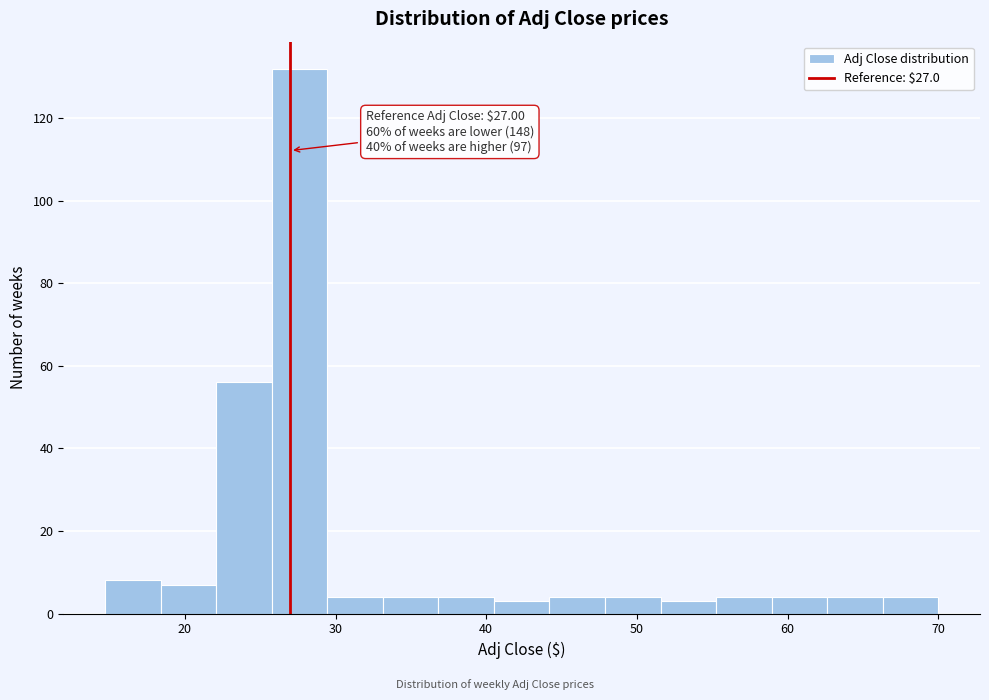

Around what value on the x-axis is the tallest bar? Give the approximate position of its centre, as read against the axis.

28